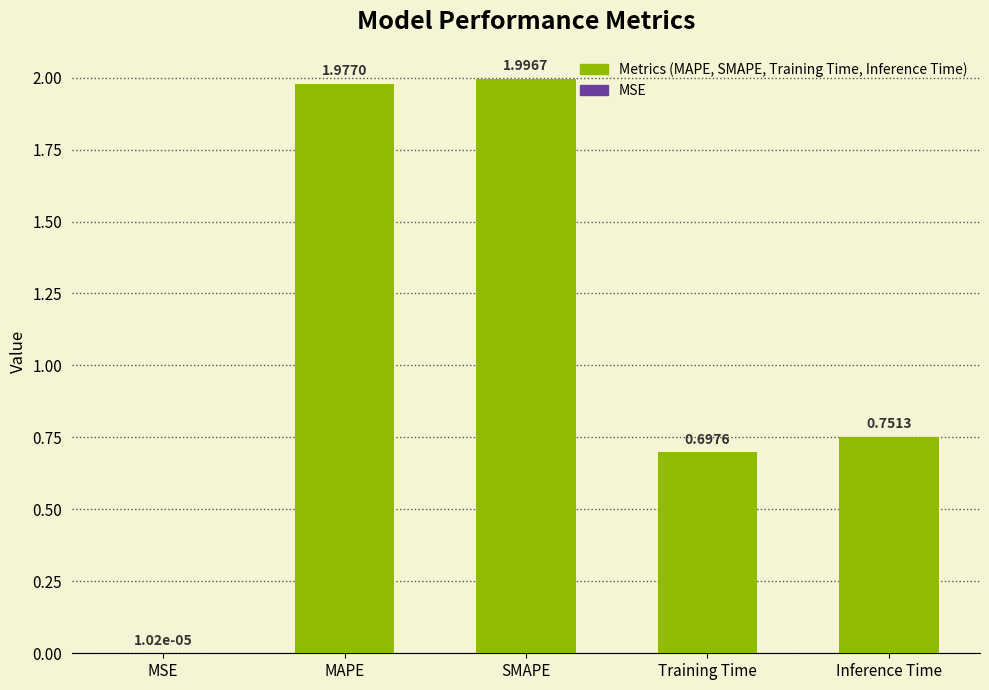

What is the change in value from SMAPE to Training Time?

-1.3